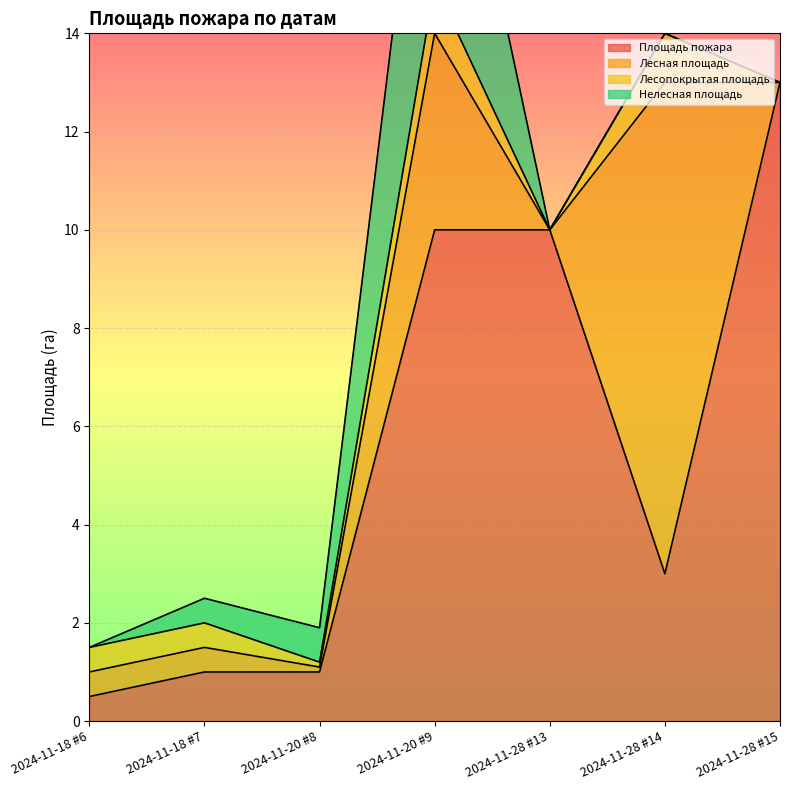

What position from the right is 2024-11-28 #13?

3